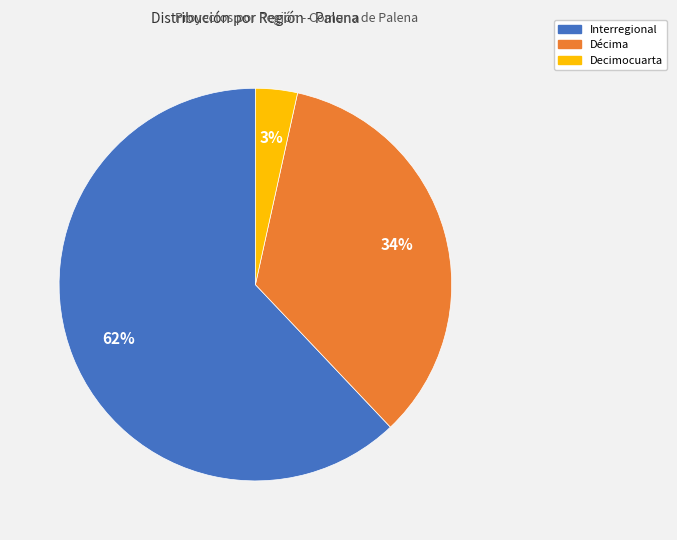

To the nearest percent, what is the average slice percentage?

33%